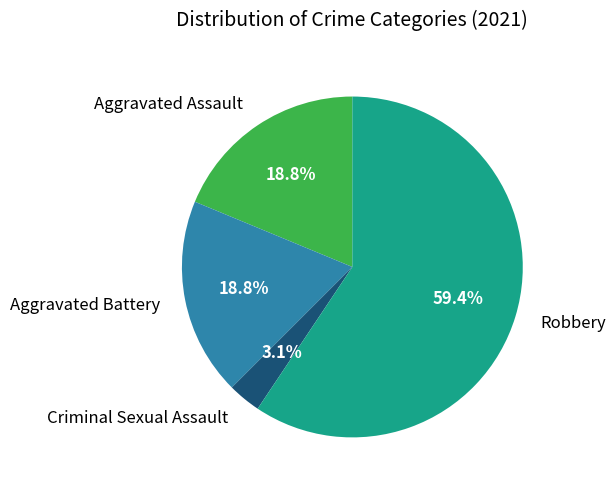

Is the sum of Robbery and Aggravated Assault greater than half?

Yes